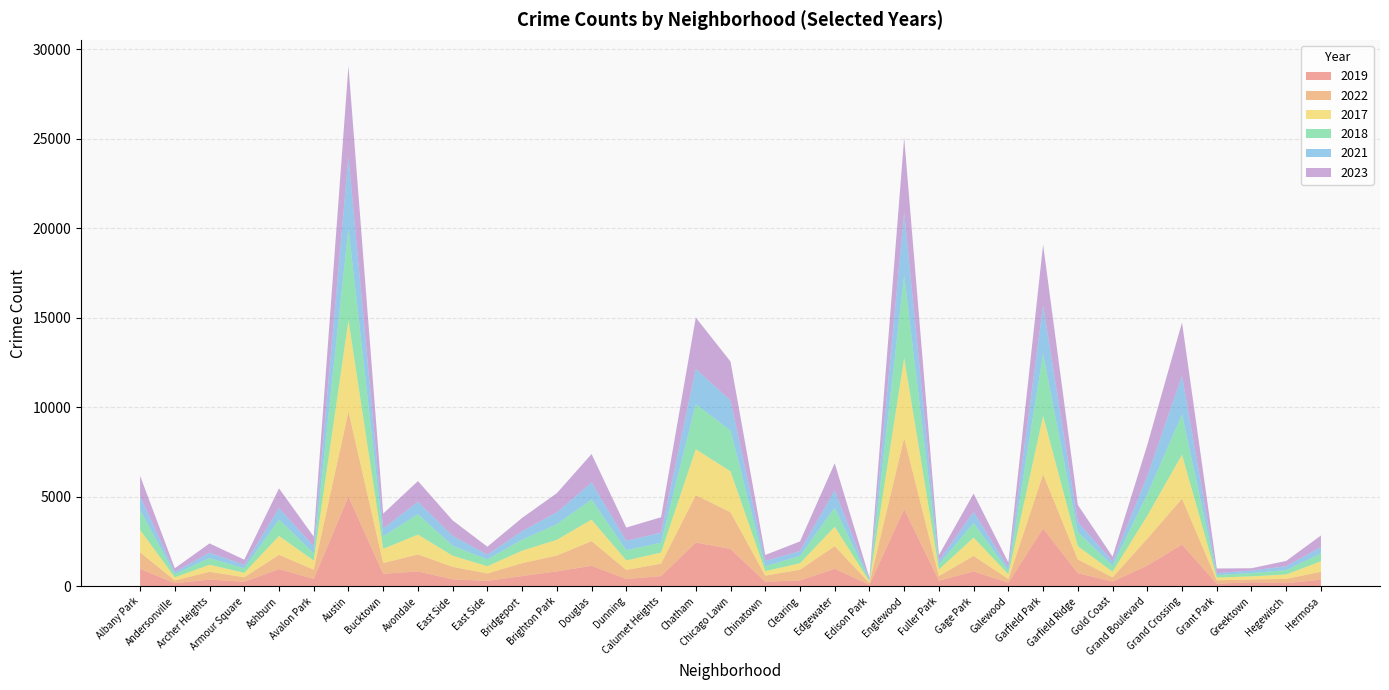

Reading right to left, transcribe all the data shown in this chart.

2019: Hermosa=365	Hegewisch=171	Greektown=220	Grant Park=138	Grand Crossing=2328	Grand Boulevard=1153	Gold Coast=261	Garfield Ridge=728	Garfield Park=3226	Galewood=189	Gage Park=825	Fuller Park=308	Englewood=4310	Edison Park=77	Edgewater=972	Clearing=322	Chinatown=253	Chicago Lawn=2079	Chatham=2441	Calumet Heights=561	Dunning=406	Douglas=1140	Brighton Park=828	Bridgeport=568	East Side=298	East Side=385	Avondale=824	Bucktown=694	Austin=5008	Avalon Park=405	Ashburn=957	Armour Square=249	Archer Heights=368	Andersonville=166	Albany Park=968
2022: Hermosa=441	Hegewisch=240	Greektown=154	Grant Park=192	Grand Crossing=2566	Grand Boulevard=1504	Gold Coast=236	Garfield Ridge=766	Garfield Park=3034	Galewood=210	Gage Park=871	Fuller Park=263	Englewood=3980	Edison Park=99	Edgewater=1269	Clearing=599	Chinatown=338	Chicago Lawn=2055	Chatham=2650	Calumet Heights=698	Dunning=504	Douglas=1379	Brighton Park=888	Bridgeport=722	East Side=414	East Side=698	Avondale=953	Bucktown=599	Austin=4761	Avalon Park=522	Ashburn=797	Armour Square=251	Archer Heights=440	Andersonville=157	Albany Park=926
2017: Hermosa=589	Hegewisch=246	Greektown=176	Grant Park=154	Grand Crossing=2456	Grand Boulevard=1281	Gold Coast=311	Garfield Ridge=743	Garfield Park=3257	Galewood=265	Gage Park=1019	Fuller Park=365	Englewood=4471	Edison Park=87	Edgewater=1082	Clearing=360	Chinatown=253	Chicago Lawn=2288	Chatham=2566	Calumet Heights=620	Dunning=531	Douglas=1201	Brighton Park=879	Bridgeport=697	East Side=403	East Side=620	Avondale=1107	Bucktown=795	Austin=5096	Avalon Park=508	Ashburn=1053	Armour Square=250	Archer Heights=391	Andersonville=171	Albany Park=1252
2018: Hermosa=443	Hegewisch=240	Greektown=185	Grant Park=141	Grand Crossing=2249	Grand Boulevard=1205	Gold Coast=342	Garfield Ridge=789	Garfield Park=3486	Galewood=202	Gage Park=817	Fuller Park=289	Englewood=4608	Edison Park=75	Edgewater=1063	Clearing=409	Chinatown=273	Chicago Lawn=2280	Chatham=2513	Calumet Heights=554	Dunning=571	Douglas=1131	Brighton Park=870	Bridgeport=616	East Side=386	East Side=554	Avondale=1142	Bucktown=704	Austin=5163	Avalon Park=401	Ashburn=924	Armour Square=248	Archer Heights=374	Andersonville=184	Albany Park=1117
2021: Hermosa=350	Hegewisch=217	Greektown=140	Grant Park=104	Grand Crossing=2160	Grand Boulevard=1015	Gold Coast=233	Garfield Ridge=565	Garfield Park=2686	Galewood=170	Gage Park=613	Fuller Park=200	Englewood=3518	Edison Park=62	Edgewater=969	Clearing=274	Chinatown=293	Chicago Lawn=1675	Chatham=1974	Calumet Heights=559	Dunning=530	Douglas=943	Brighton Park=664	Bridgeport=474	East Side=264	East Side=559	Avondale=692	Bucktown=435	Austin=3970	Avalon Park=395	Ashburn=630	Armour Square=193	Archer Heights=303	Andersonville=123	Albany Park=767
2023: Hermosa=647	Hegewisch=300	Greektown=129	Grant Park=261	Grand Crossing=2980	Grand Boulevard=1739	Gold Coast=268	Garfield Ridge=953	Garfield Park=3406	Galewood=286	Gage Park=1032	Fuller Park=314	Englewood=4185	Edison Park=72	Edgewater=1515	Clearing=539	Chinatown=335	Chicago Lawn=2181	Chatham=2870	Calumet Heights=863	Dunning=735	Douglas=1594	Brighton Park=1072	Bridgeport=741	East Side=442	East Side=863	Avondale=1158	Bucktown=831	Austin=5082	Avalon Park=542	Ashburn=1107	Armour Square=292	Archer Heights=516	Andersonville=202	Albany Park=1144